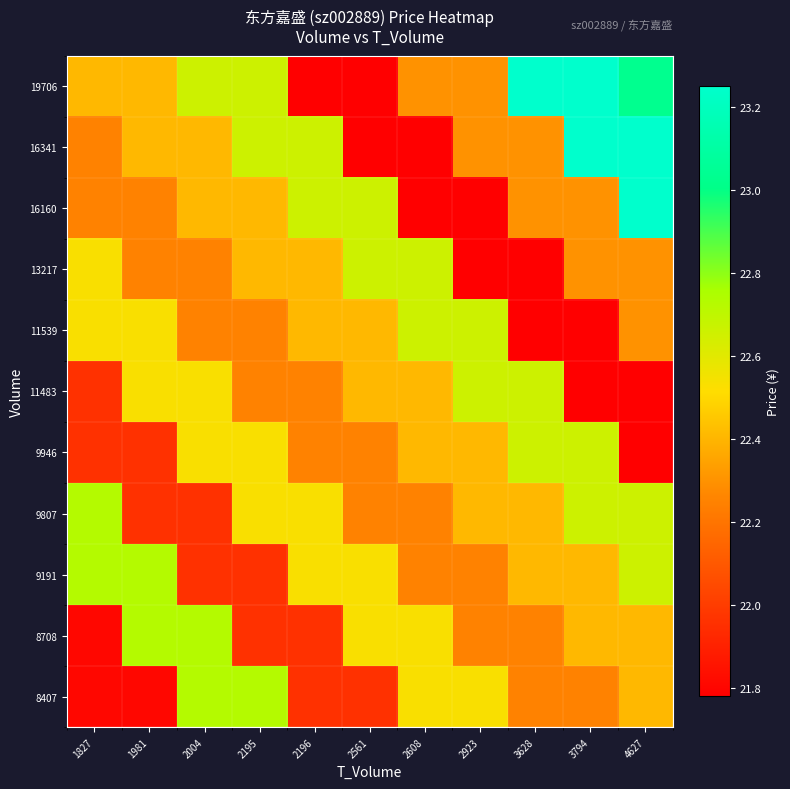

Reading right to left, extract all data points from this chart.

8407: 4627=22.4	3794=22.2	3628=22.2	2923=22.5	2608=22.5	2561=22.0	2196=22.0	2195=22.7	2004=22.7	1981=21.8	1827=21.8
8708: 4627=22.4	3794=22.4	3628=22.2	2923=22.2	2608=22.5	2561=22.5	2196=22.0	2195=22.0	2004=22.7	1981=22.7	1827=21.8
9191: 4627=22.7	3794=22.4	3628=22.4	2923=22.2	2608=22.2	2561=22.5	2196=22.5	2195=22.0	2004=22.0	1981=22.7	1827=22.7
9807: 4627=22.7	3794=22.7	3628=22.4	2923=22.4	2608=22.2	2561=22.2	2196=22.5	2195=22.5	2004=22.0	1981=22.0	1827=22.7
9946: 4627=21.8	3794=22.7	3628=22.7	2923=22.4	2608=22.4	2561=22.2	2196=22.2	2195=22.5	2004=22.5	1981=22.0	1827=22.0
11483: 4627=21.8	3794=21.8	3628=22.7	2923=22.7	2608=22.4	2561=22.4	2196=22.2	2195=22.2	2004=22.5	1981=22.5	1827=22.0
11539: 4627=22.3	3794=21.8	3628=21.8	2923=22.7	2608=22.7	2561=22.4	2196=22.4	2195=22.2	2004=22.2	1981=22.5	1827=22.5
13217: 4627=22.3	3794=22.3	3628=21.8	2923=21.8	2608=22.7	2561=22.7	2196=22.4	2195=22.4	2004=22.2	1981=22.2	1827=22.5
16160: 4627=23.2	3794=22.3	3628=22.3	2923=21.8	2608=21.8	2561=22.7	2196=22.7	2195=22.4	2004=22.4	1981=22.2	1827=22.2
16341: 4627=23.2	3794=23.2	3628=22.3	2923=22.3	2608=21.8	2561=21.8	2196=22.7	2195=22.7	2004=22.4	1981=22.4	1827=22.2
19706: 4627=23.0	3794=23.2	3628=23.2	2923=22.3	2608=22.3	2561=21.8	2196=21.8	2195=22.7	2004=22.7	1981=22.4	1827=22.4